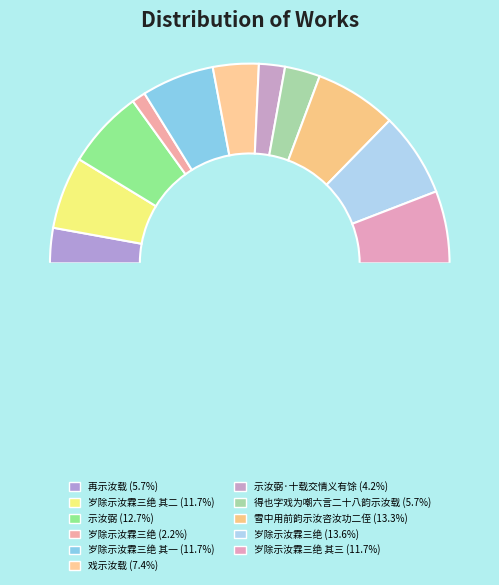

The 再示汝载 slice represents 6% of the pie. True or false?

True